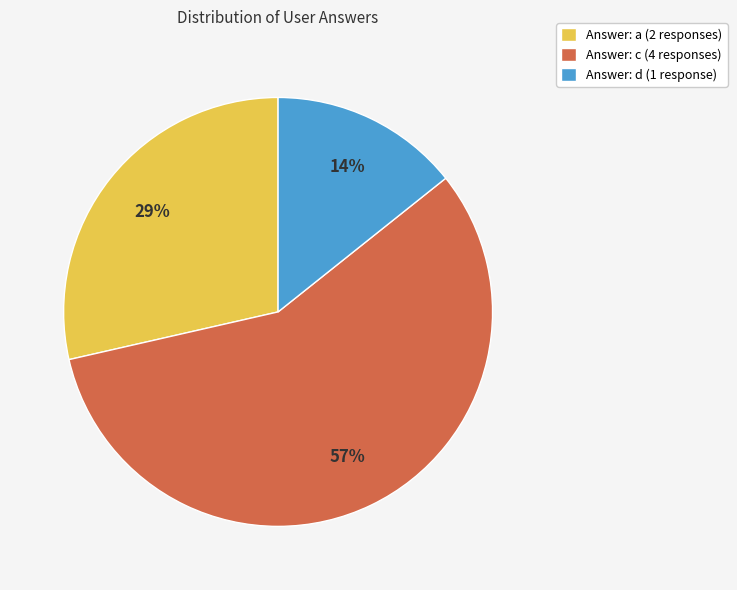

What is the majority slice?

Answer: c (4 responses)